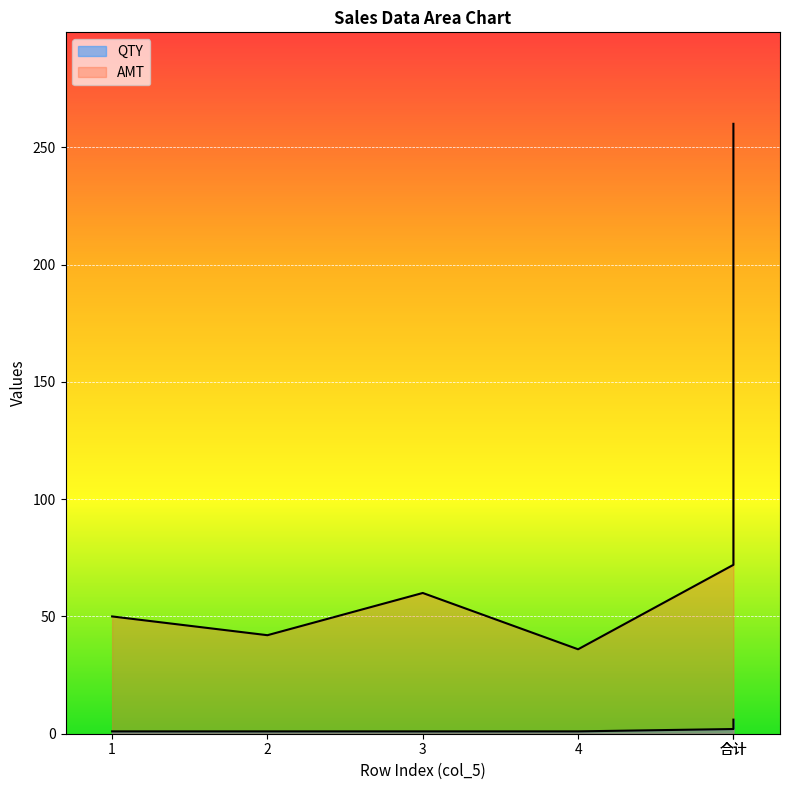

Count the QTY values in the range 1 to 2.

5